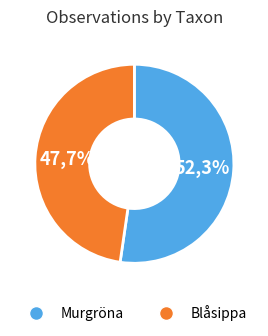

To the nearest percent, what percentage of the pie is Murgröna?

52%